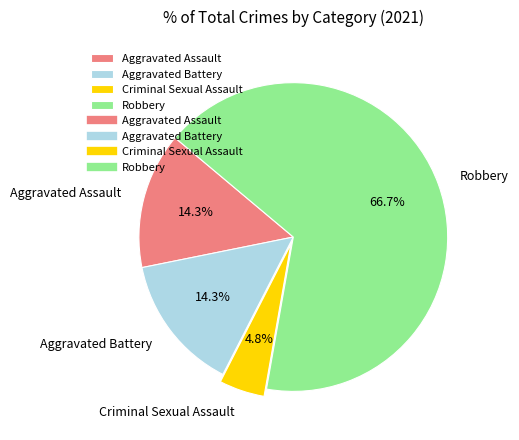

Do Robbery and Criminal Sexual Assault together represent more than half of the pie?

Yes